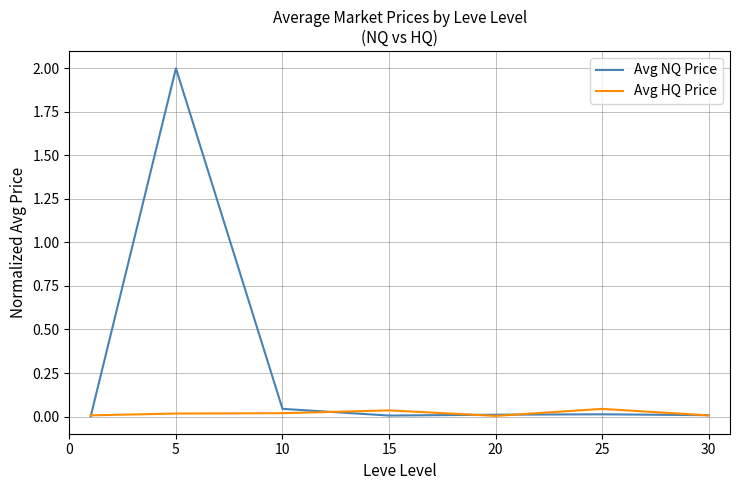

Which series has the largest total across all categories?

Avg NQ Price